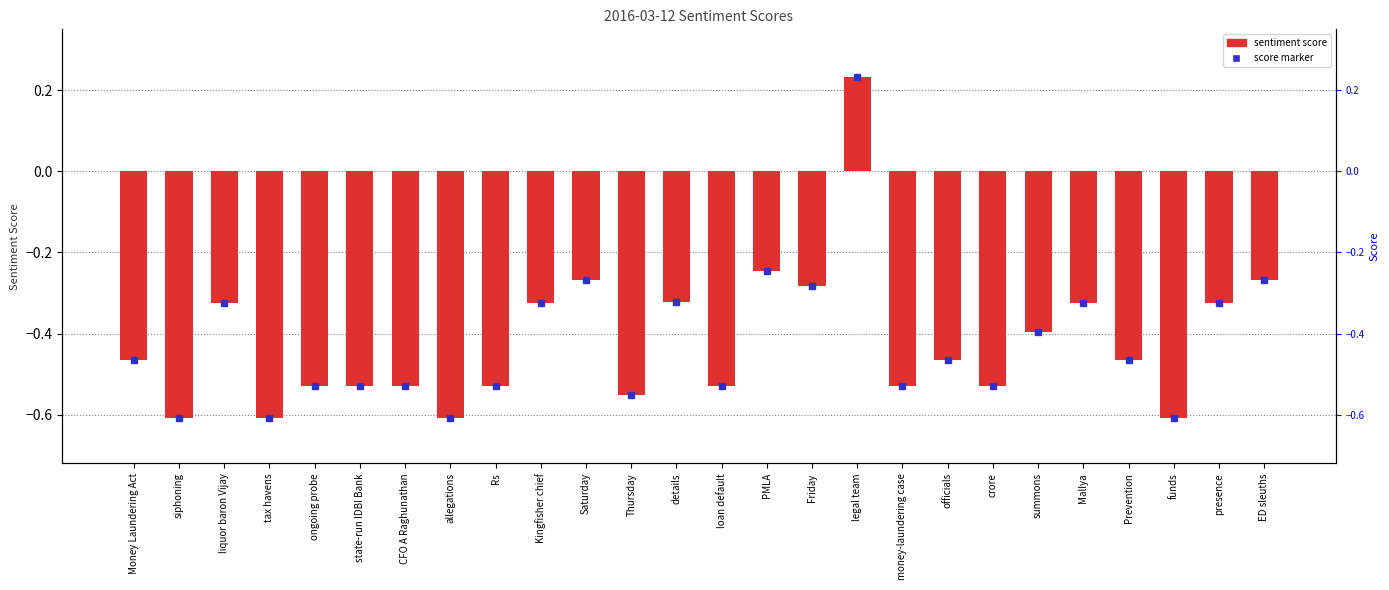

What is the label of the 9th bar from the right?

money-laundering case